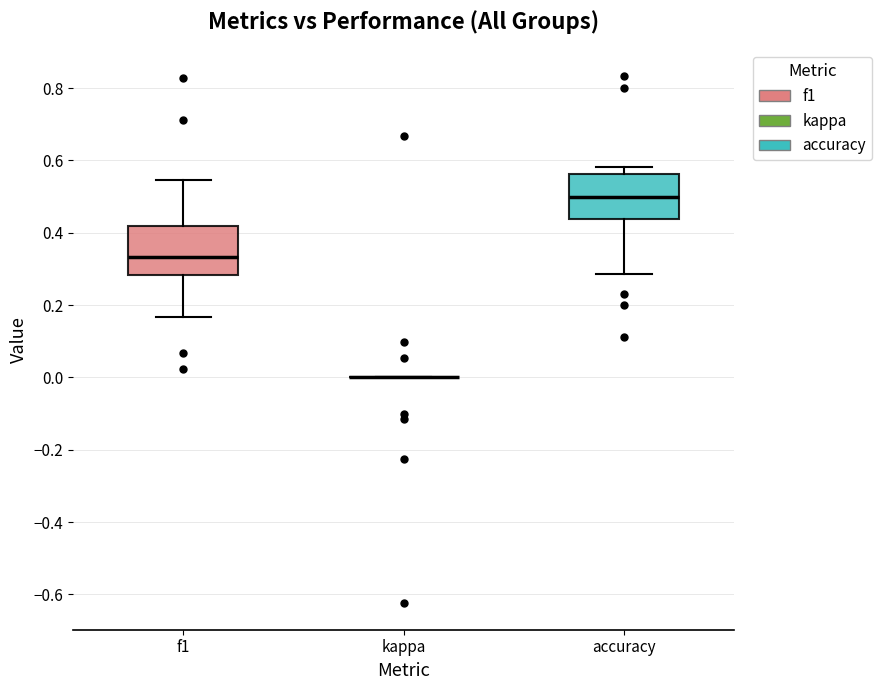

Where does the median line of the box for accuracy sit on the y-axis? The values are not printed on the chart, so give them approximately, as read against the axis.

0.50